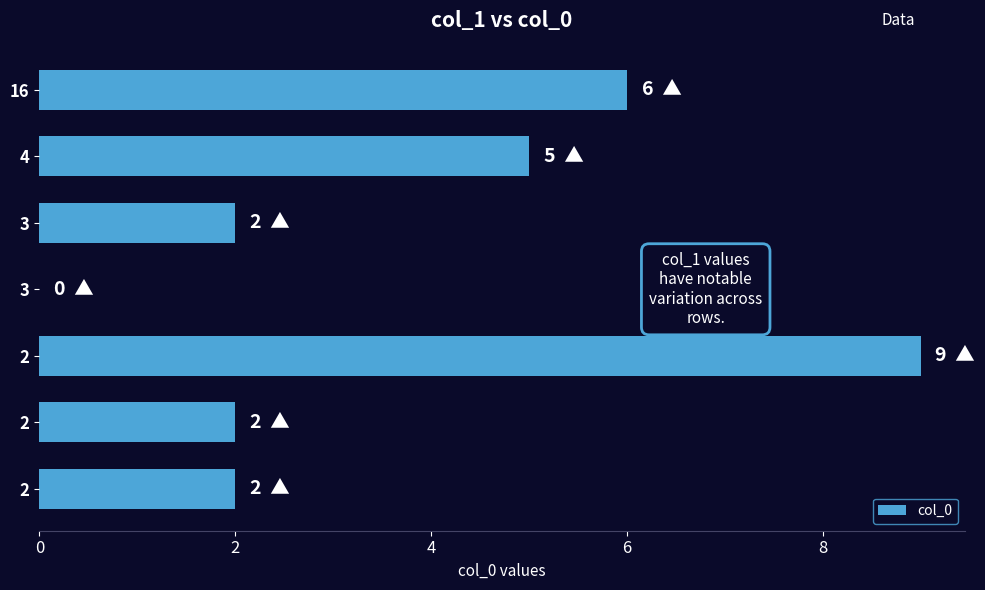

Are the bars horizontal?

Yes